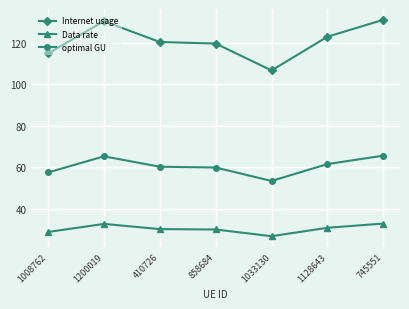

What is the spread (max minus min) of values at 1128643?

92.3